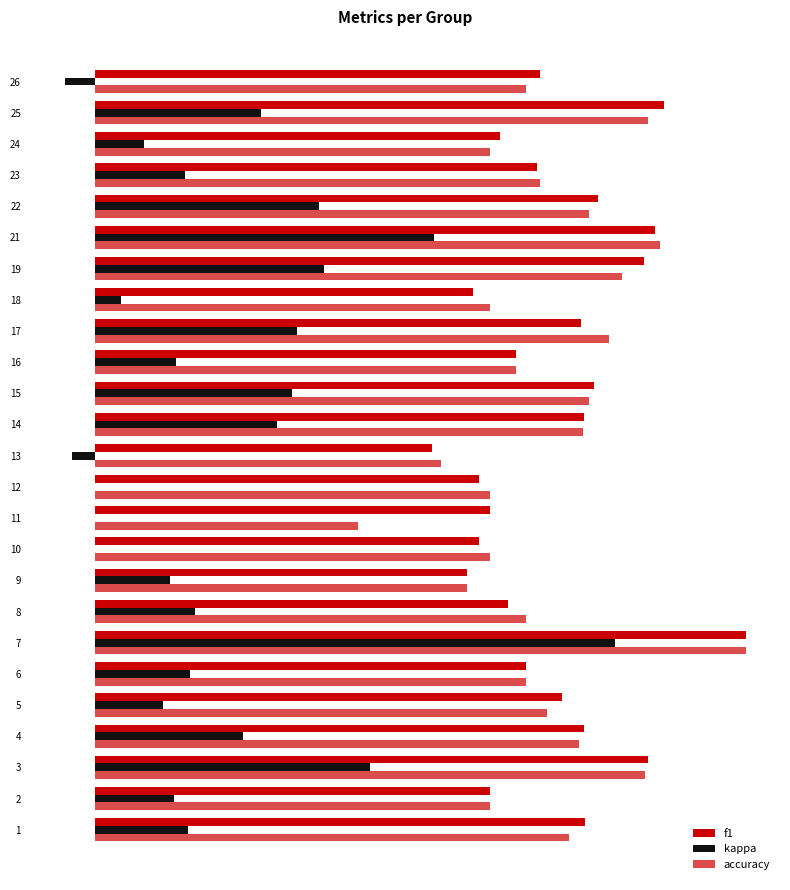

Are the bars horizontal?

Yes